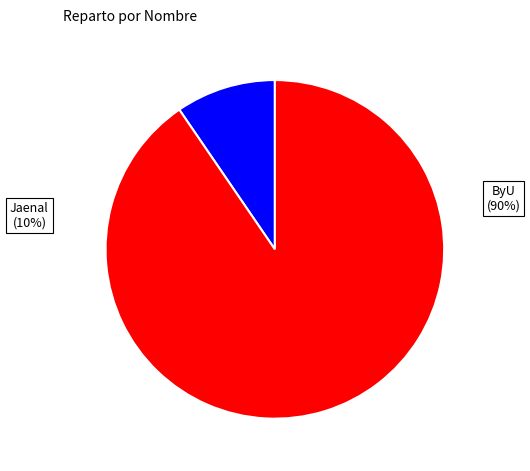

Is it true that ByU is 90% of the pie?

True